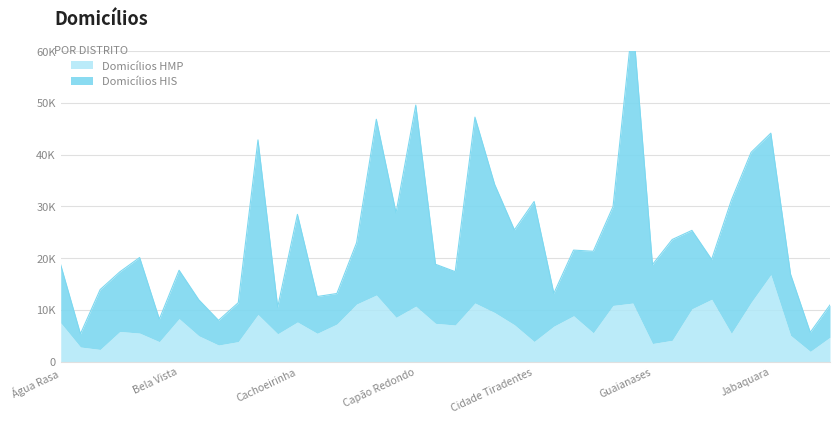

List the labels in order of value, smallest first.

Alto de Pinheiros, Jaguara, Bom Retiro, Barra Funda, Butantã, Jaguaré, Brás, Belém, Cambuci, Campo Belo, Consolação, Anhanguera, Jaçanã, Aricanduva, Casa Verde, Bela Vista, Água Rasa, Guaianases, Carrão, Itaim Bibi, Artur Alvim, Ermelino Matarazzo, Cursino, Campo Grande, Iguatemi, Ipiranga, Cidade Lider, Cachoeirinha, Cangaiba, Freguesia do Ó, Cidade Tiradentes, Itaim Paulista, Cidade Dutra, Itaquera, Brasilândia, Jabaquara, Campo Limpo, Cidade Ademar, Capão Redondo, Grajaú